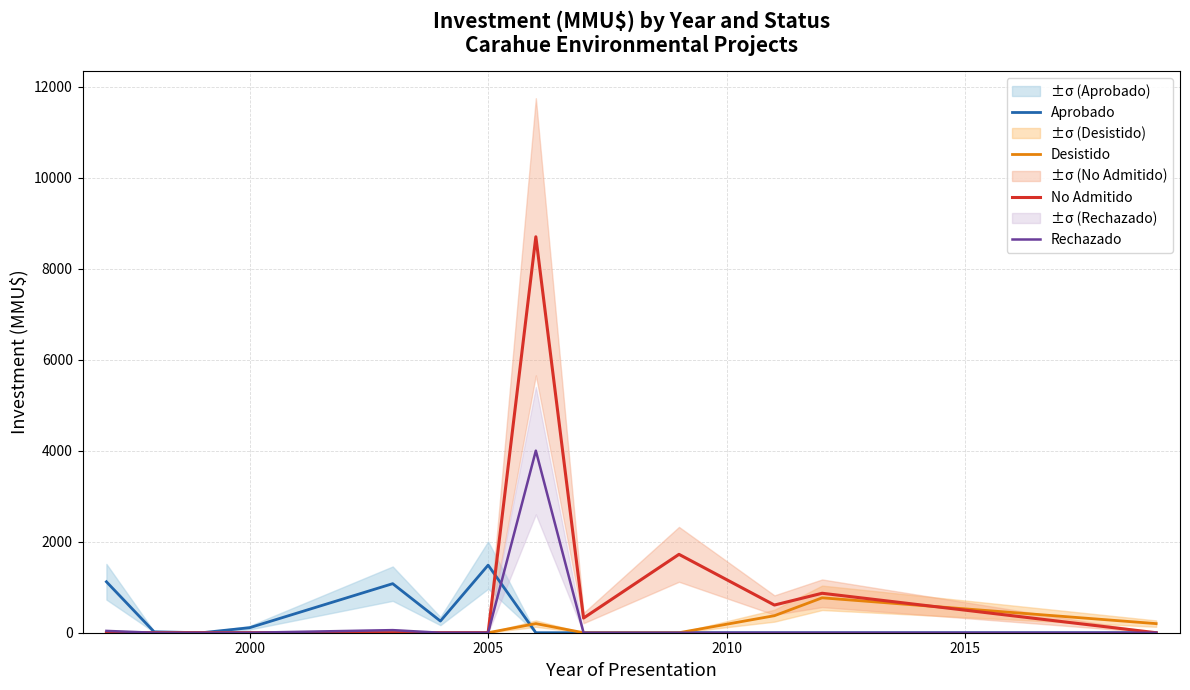

What is the highest value of the Aprobado series?

1485